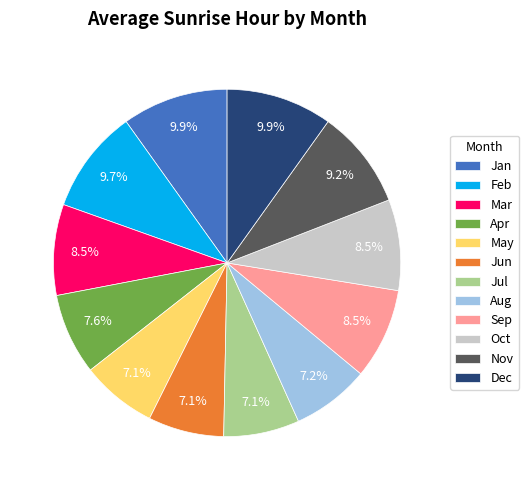

Between Apr and Mar, which is larger?

Mar